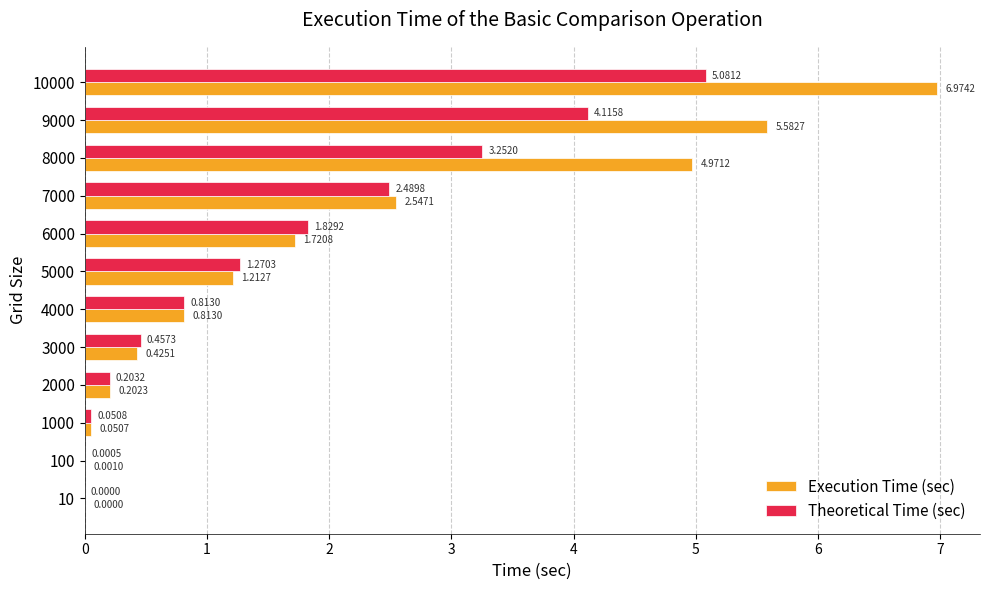

Which series has the largest total across all categories?

Execution Time (sec)